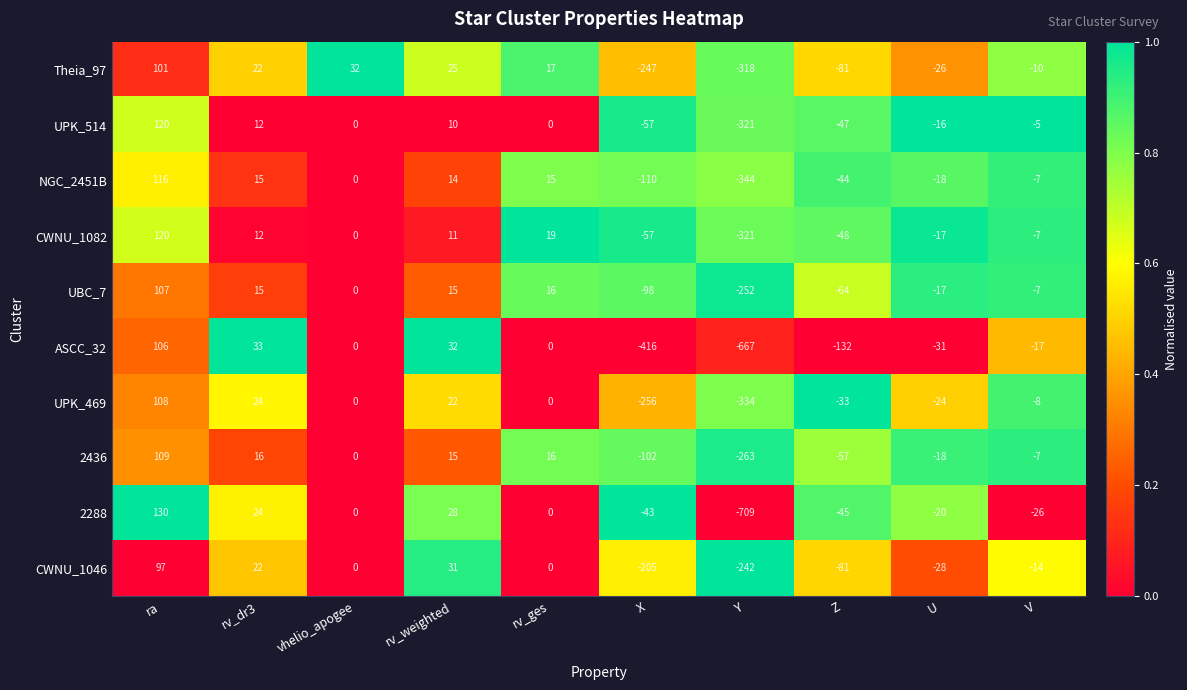

How many values in the UPK_514 series are below 0?

5